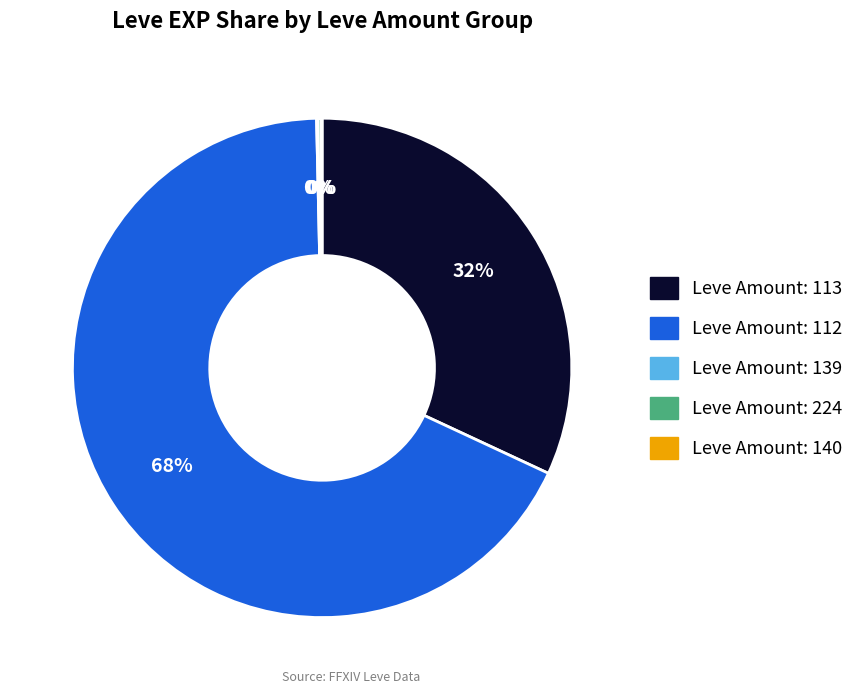

To the nearest percent, what is the average slice percentage?

20%